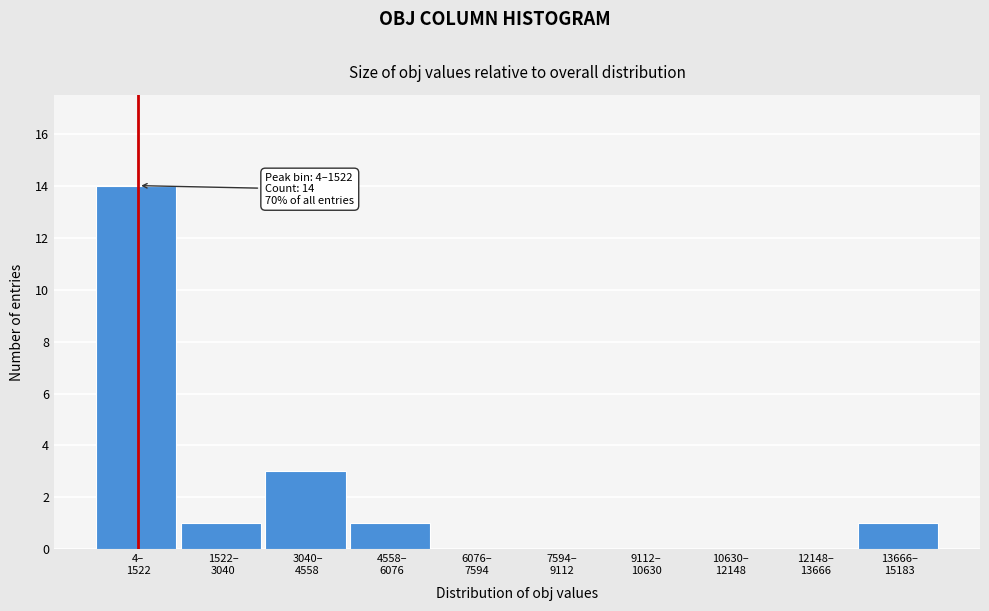

What is the greatest value displayed?

14